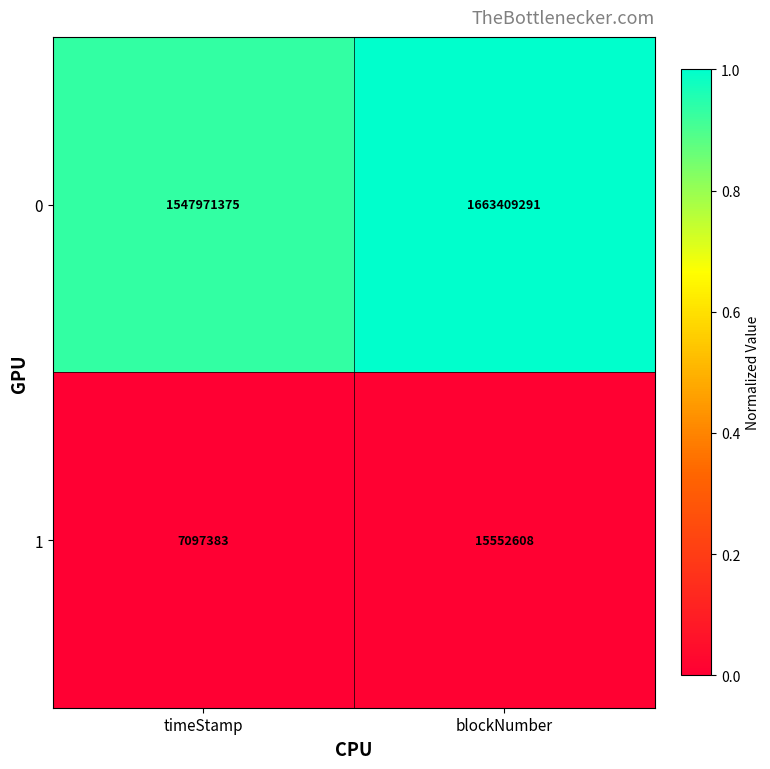

Rank the series at blockNumber from highest to lowest value.

0, 1